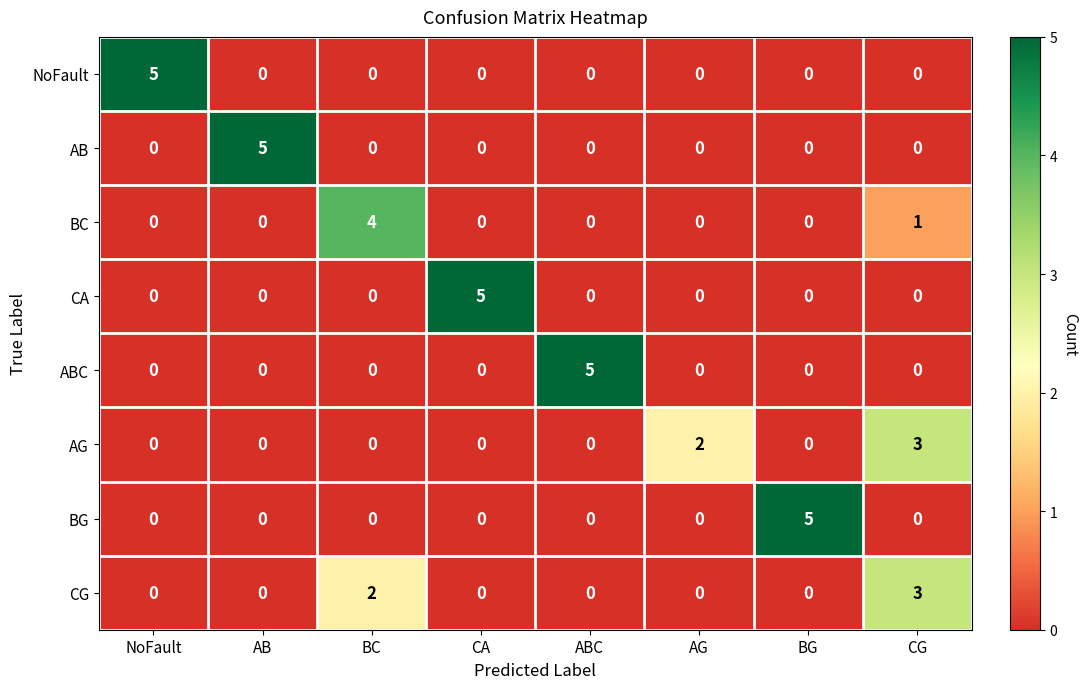

How many CA values are between 0 and 1?

7